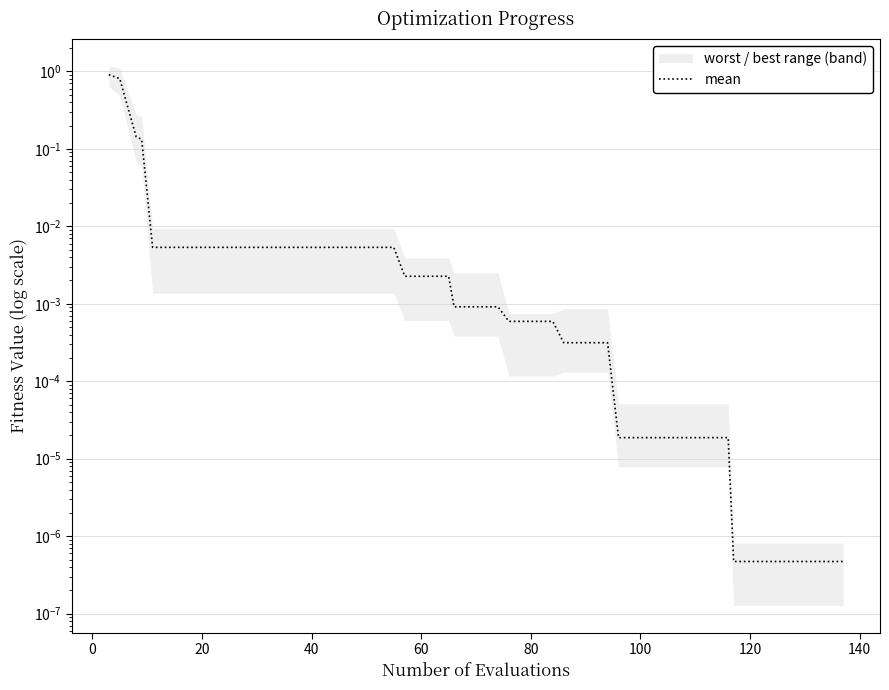

Does the chart display data point markers on the line(s)?

No